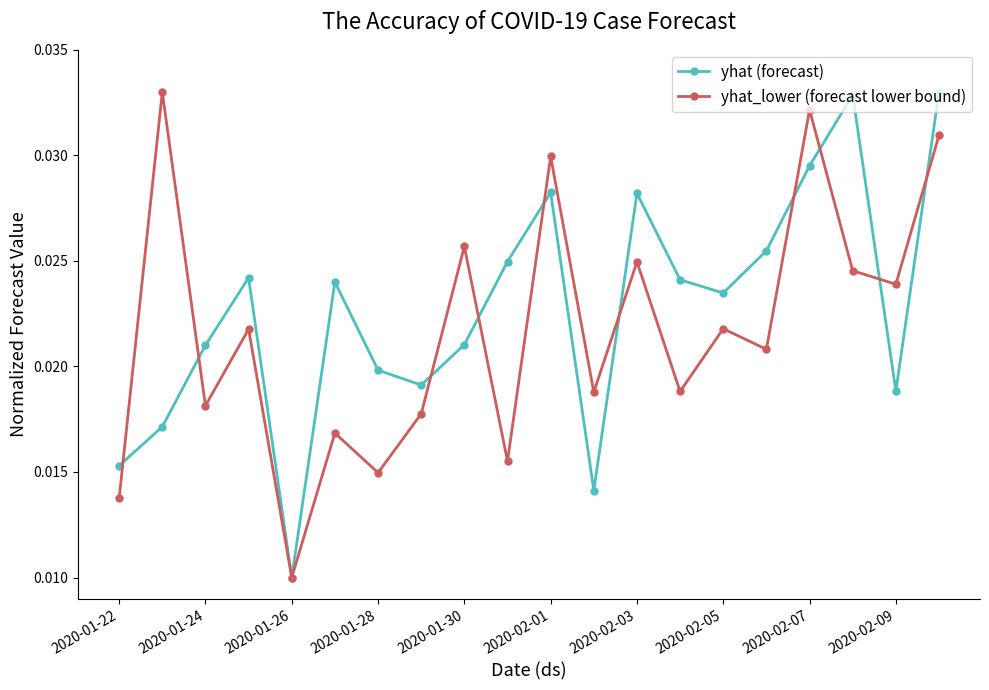

How many yhat_lower (forecast lower bound) values are between 0 and 1?

20